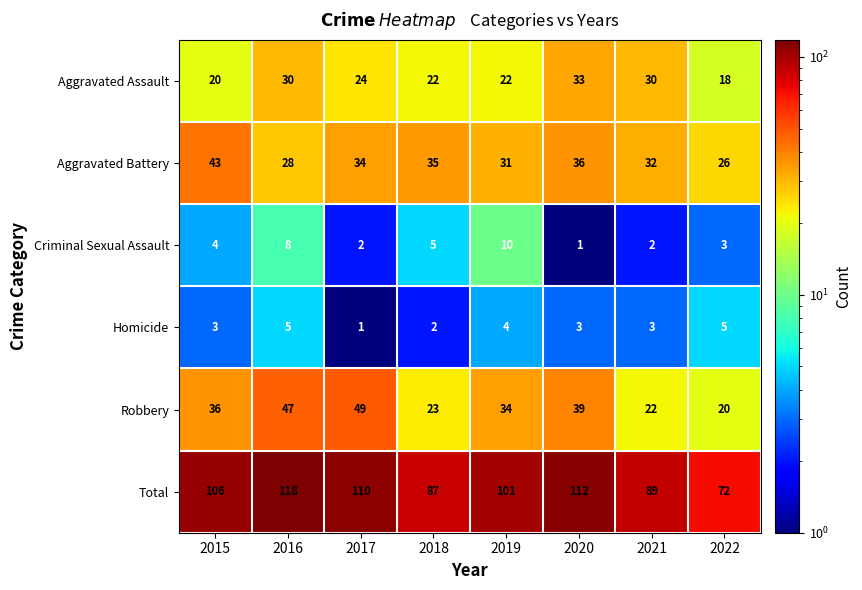

The value of Robbery at 2022 is 20. True or false?

True